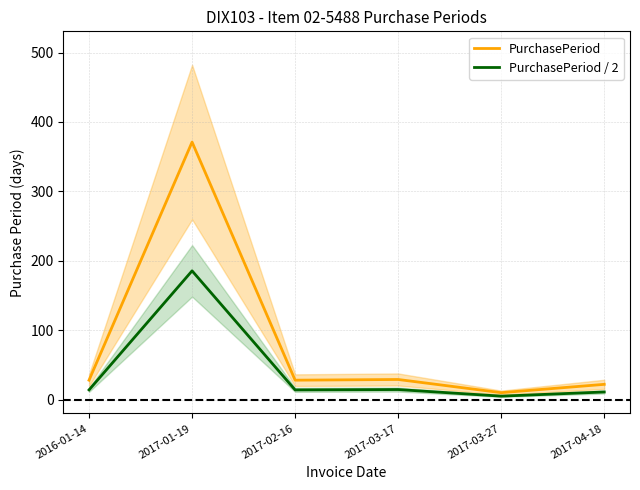

True or false: PurchasePeriod / 2 has a value of 22.5 at 2016-01-14.

False